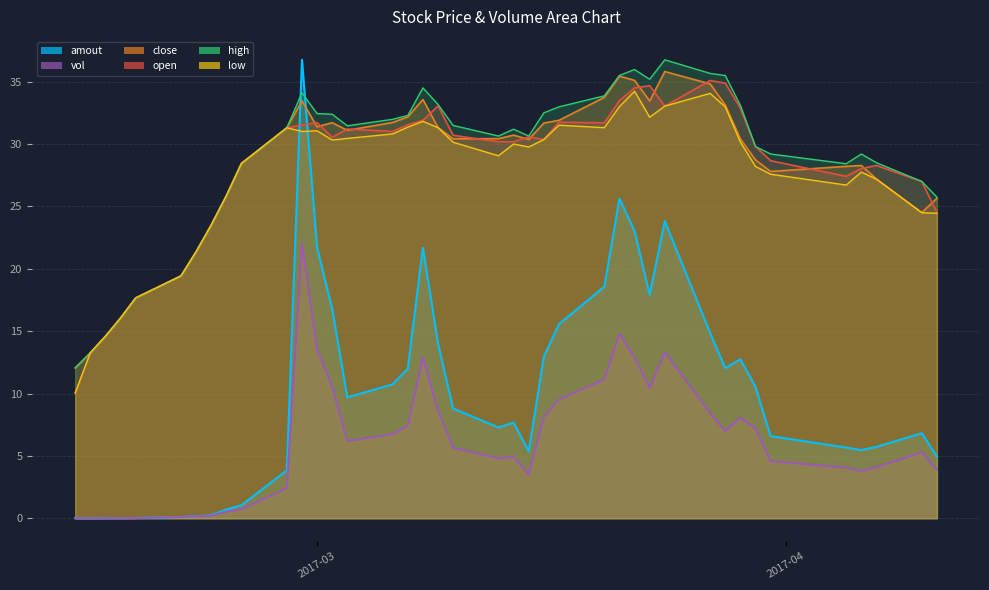

Which series has the largest range (max minus min)?

amout